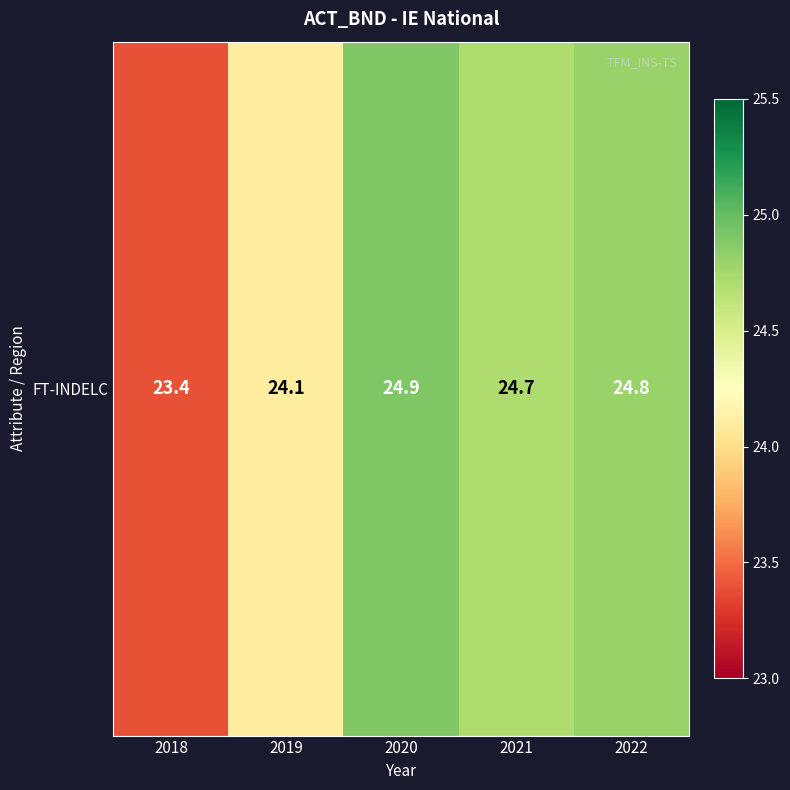

The value at 2020 is 24.9. True or false?

True